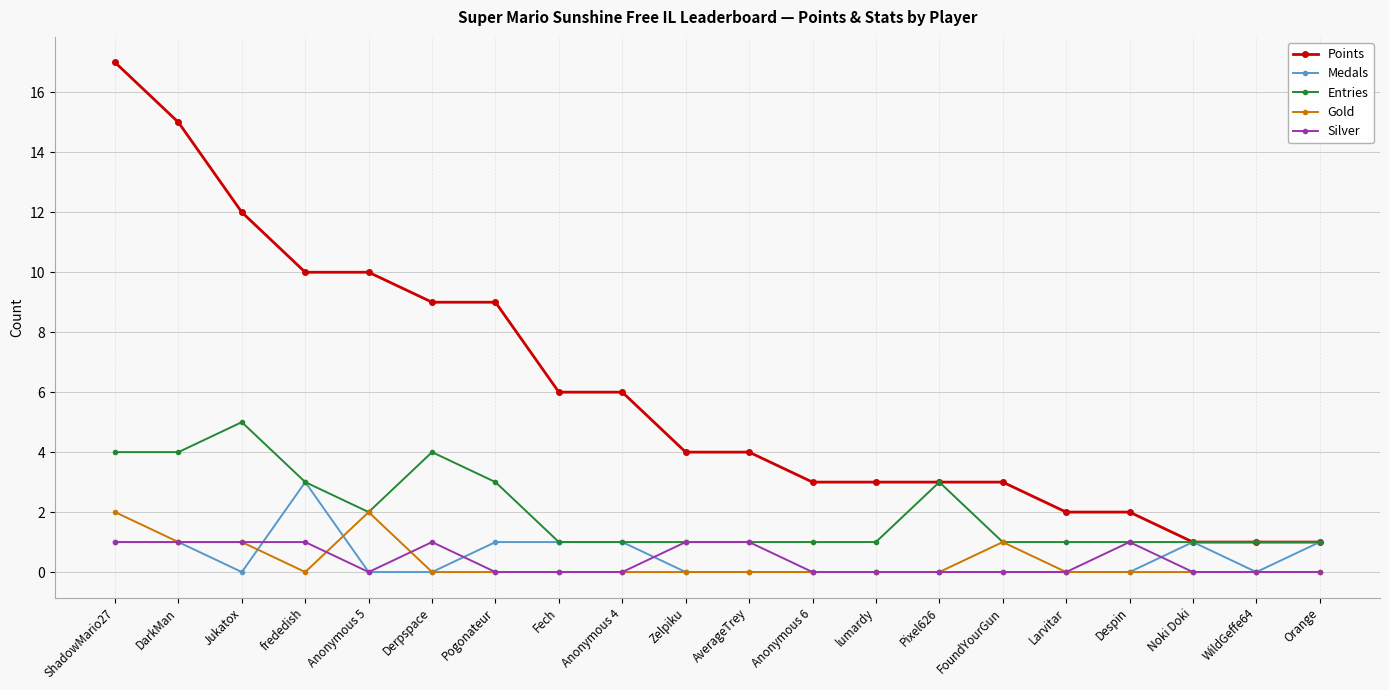

True or false: Medals has a value of -2 at Anonymous 6.

False